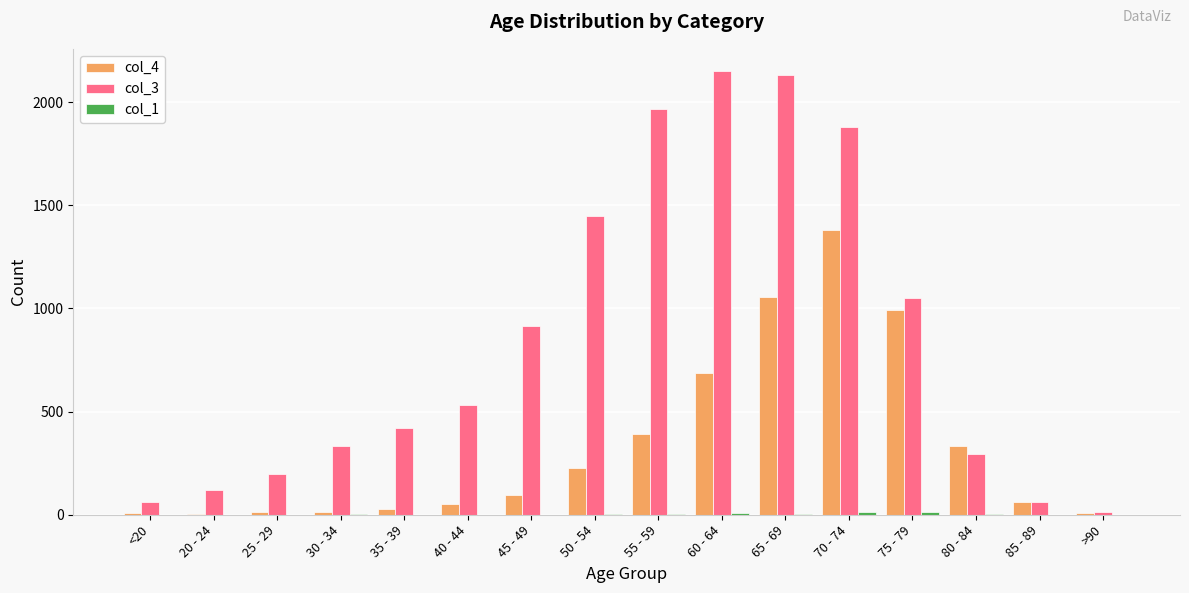

True or false: col_4 has a value of 227 at 50 - 54.

True